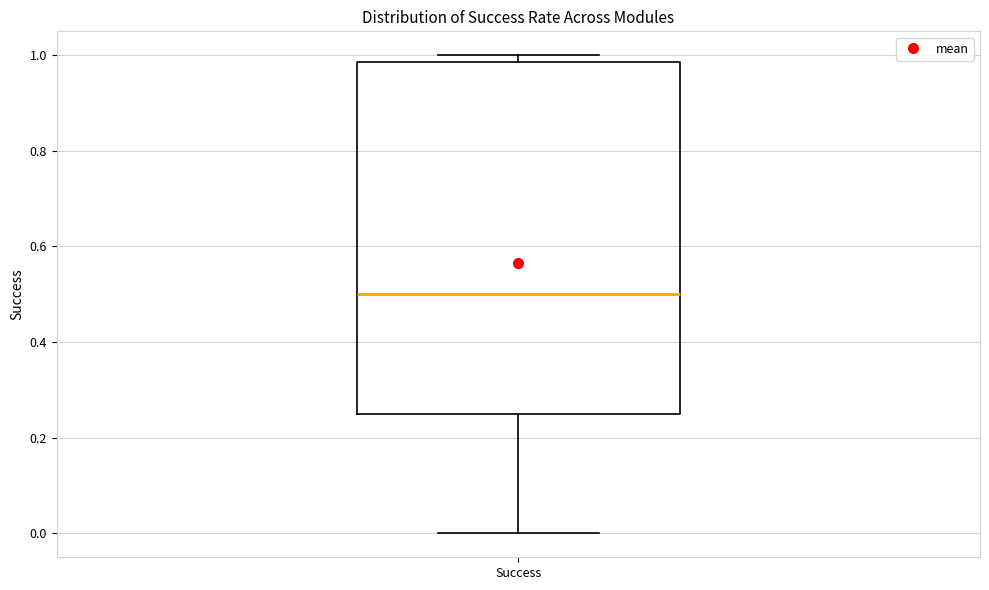

Where does the lower whisker of the box for Success end on the y-axis? The values are not printed on the chart, so give them approximately, as read against the axis.

0.00